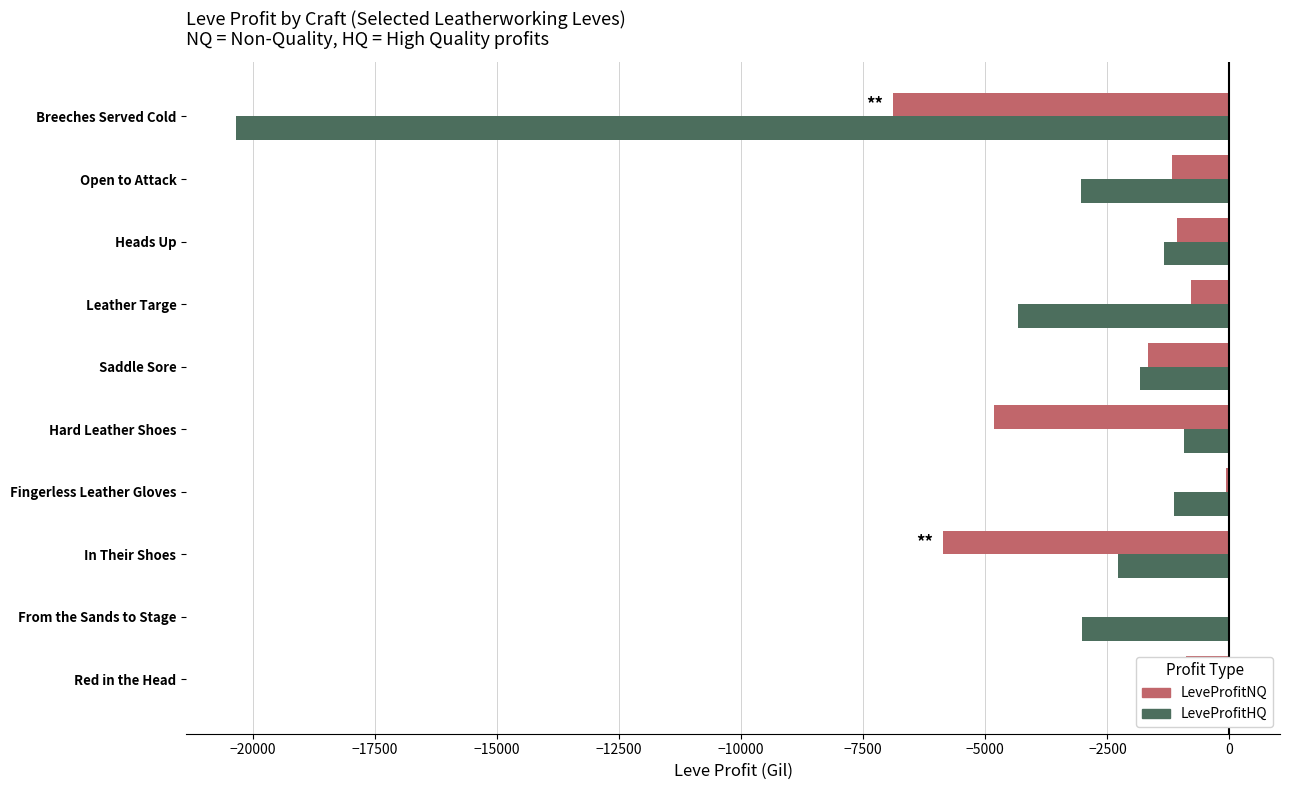

Which series changed the most between Fingerless Leather Gloves and Hard Leather Shoes?

LeveProfitNQ